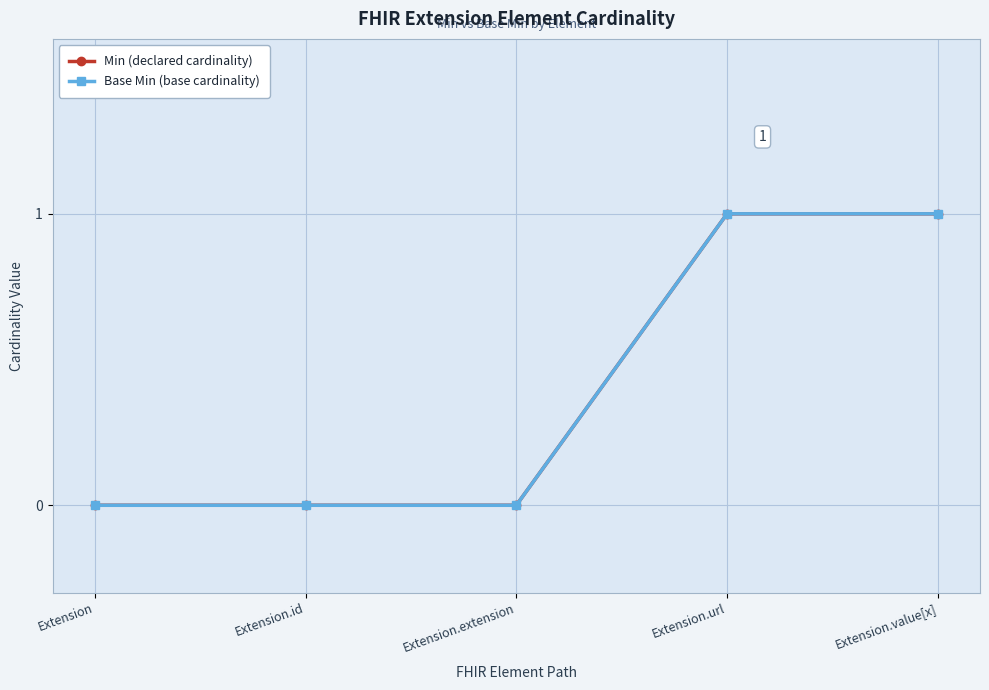

How many lines are shown in the chart?

2